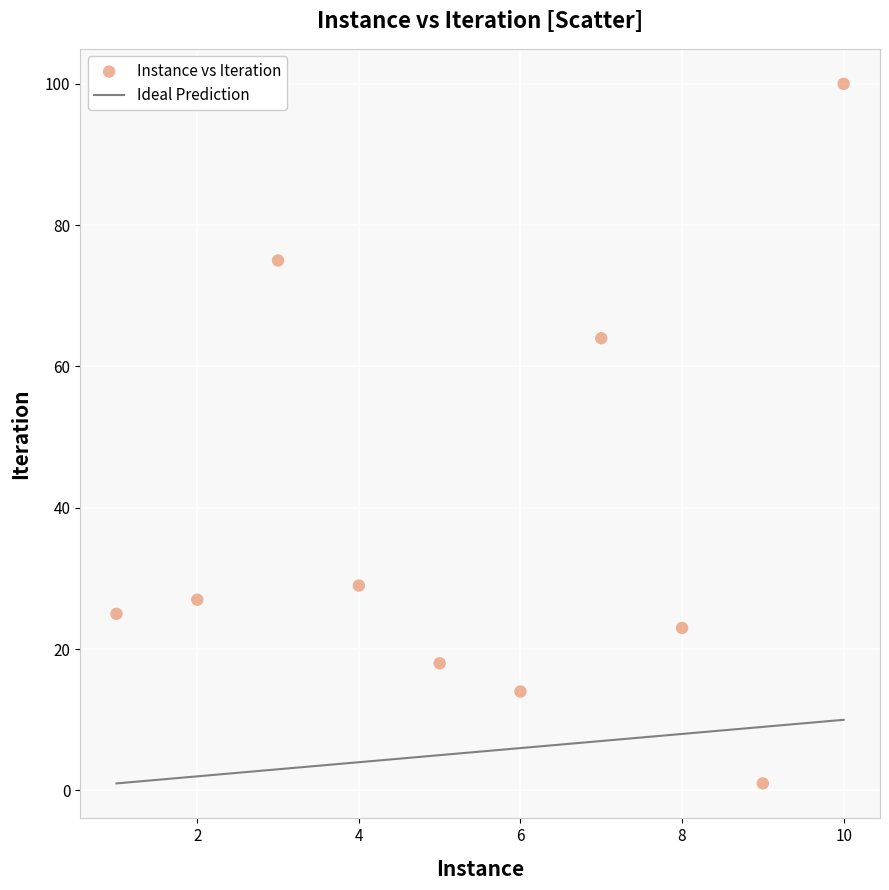

What is the average X value?

6